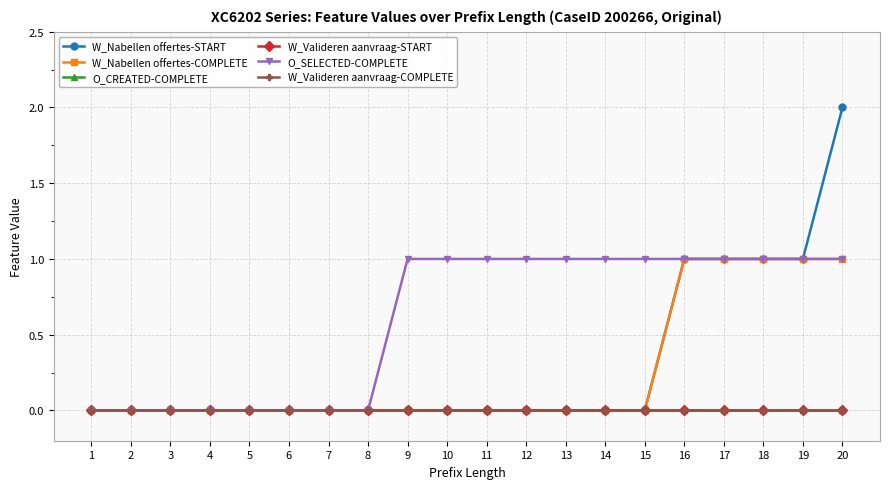

Rank the categories by O_SELECTED-COMPLETE value from highest to lowest.

9, 10, 11, 12, 13, 14, 15, 16, 17, 18, 19, 20, 1, 2, 3, 4, 5, 6, 7, 8